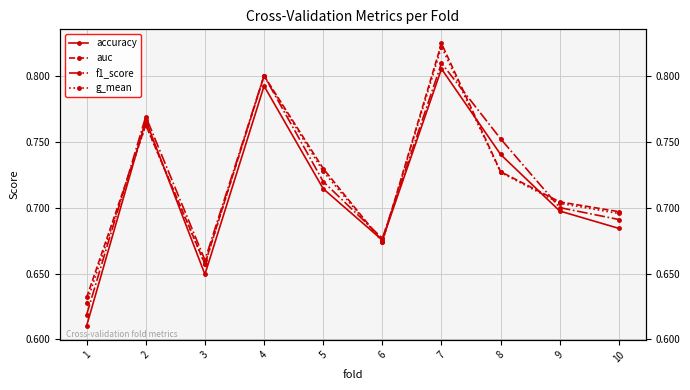

What is the value of the auc point at the 4th from the left?

0.8